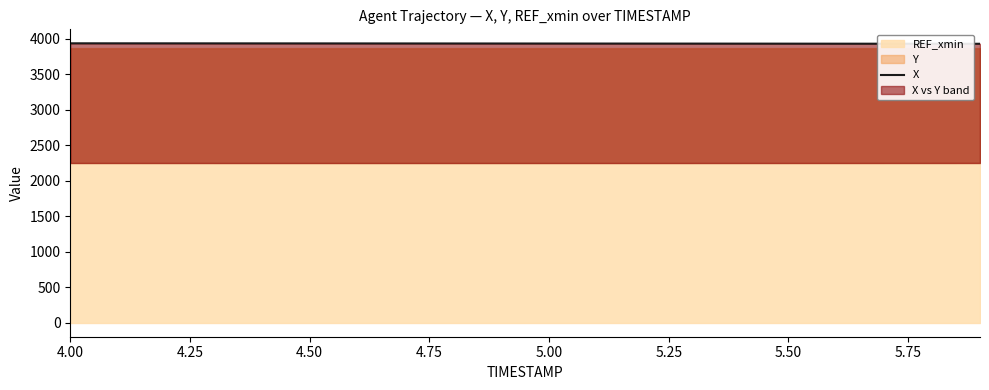

The chart shows a value of 3938.0 at 4.75. True or false?

True